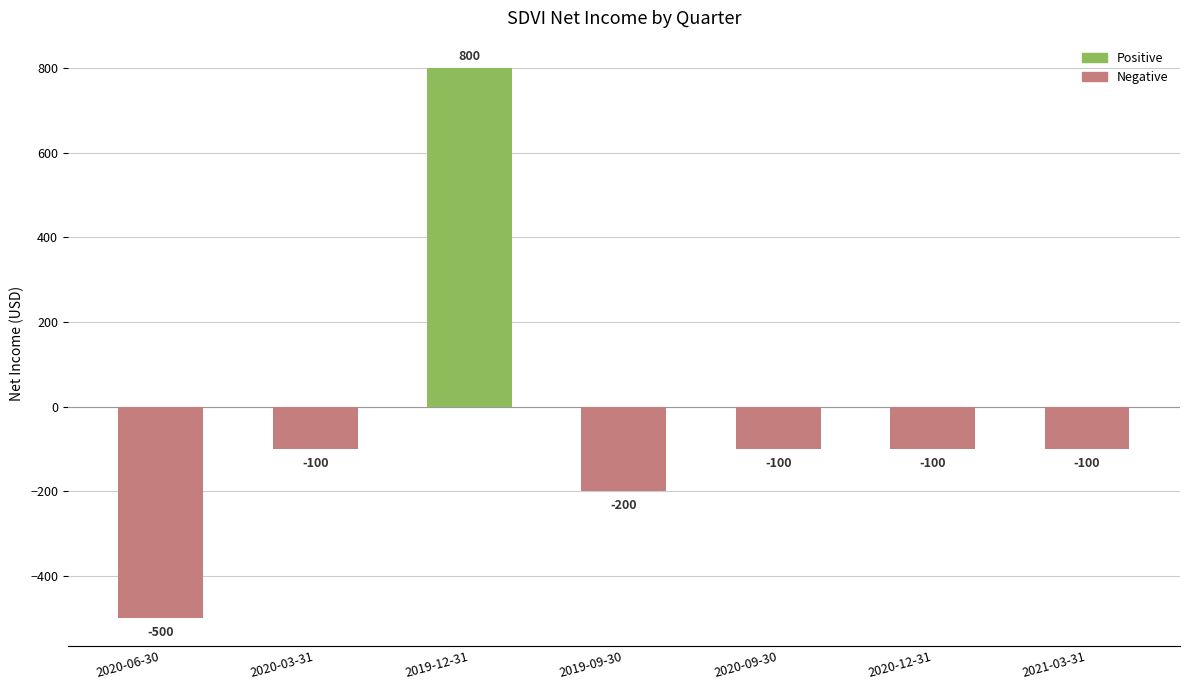

Does the chart contain any negative values?

Yes